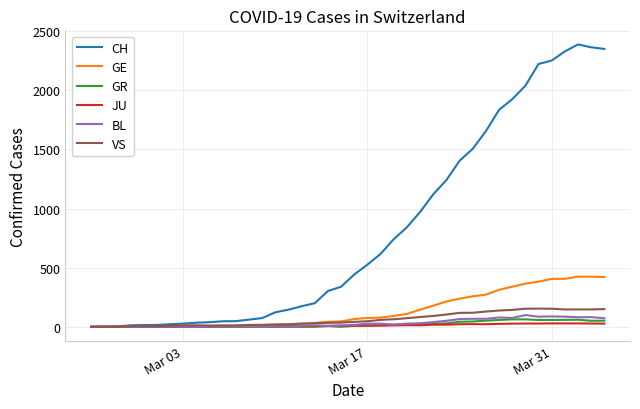

Which series has the widest spread of values?

CH